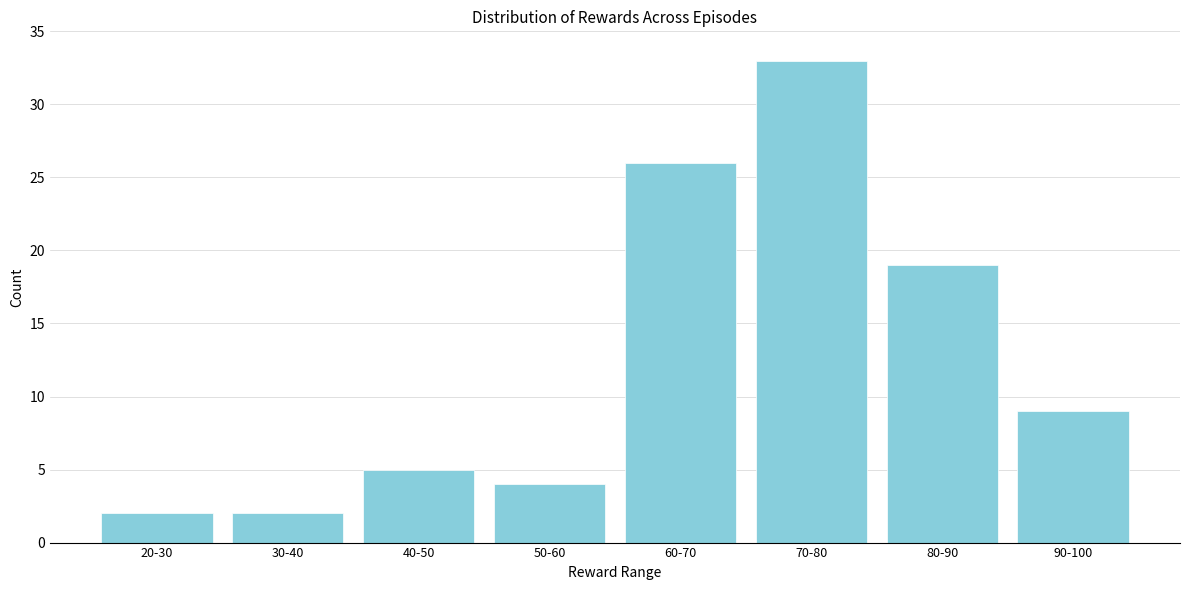

Reading left to right, what are all the values shown in this chart?

2	2	5	4	26	33	19	9